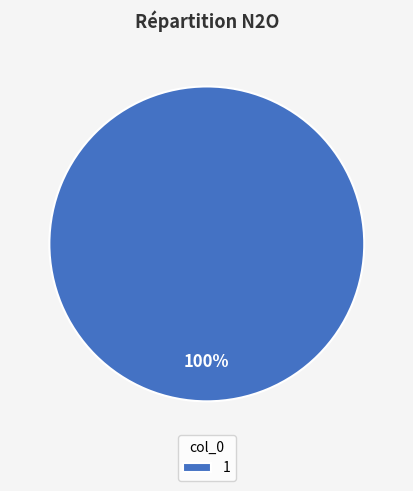

Does 1 represent more than half of the total?

Yes